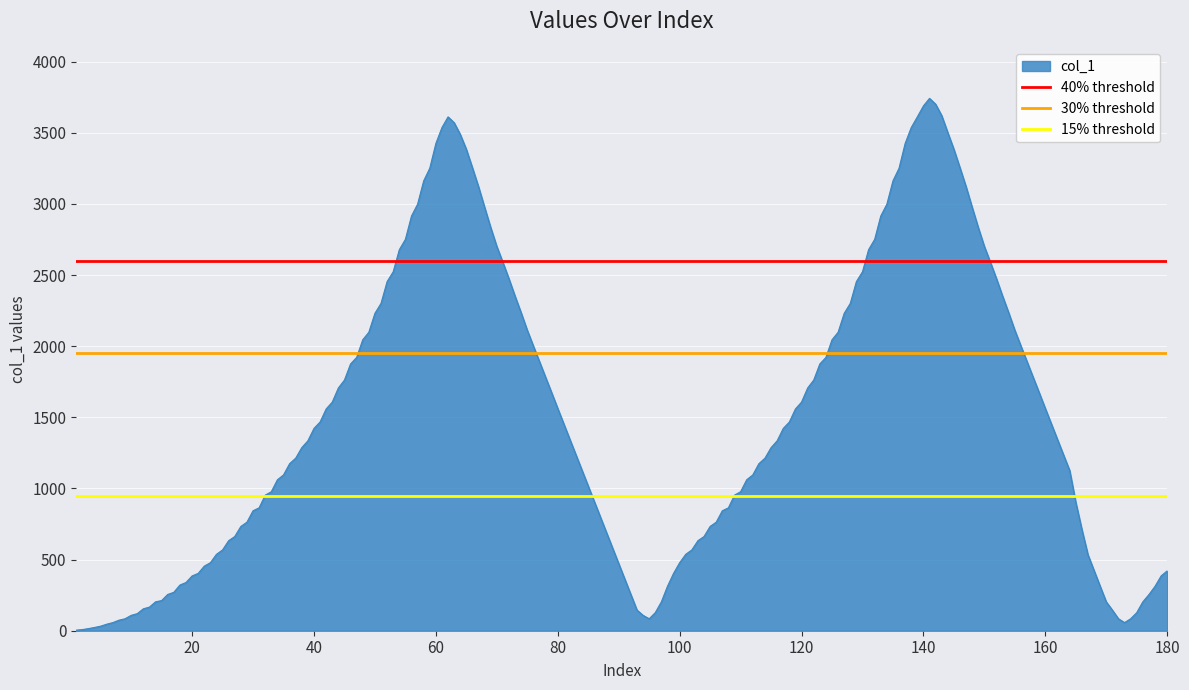

List the labels in order of 30% threshold value, largest first.

0, 20